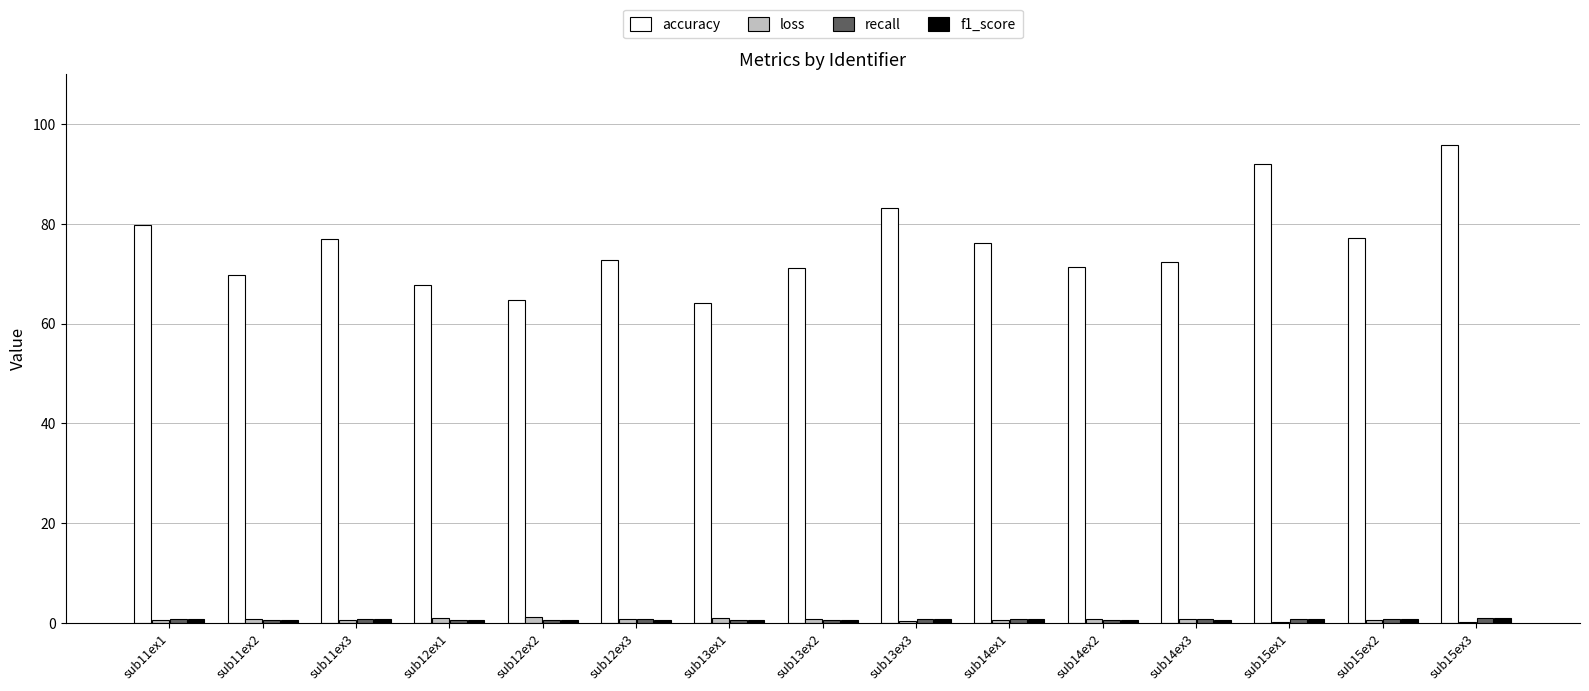

What is the greatest value displayed?

95.8